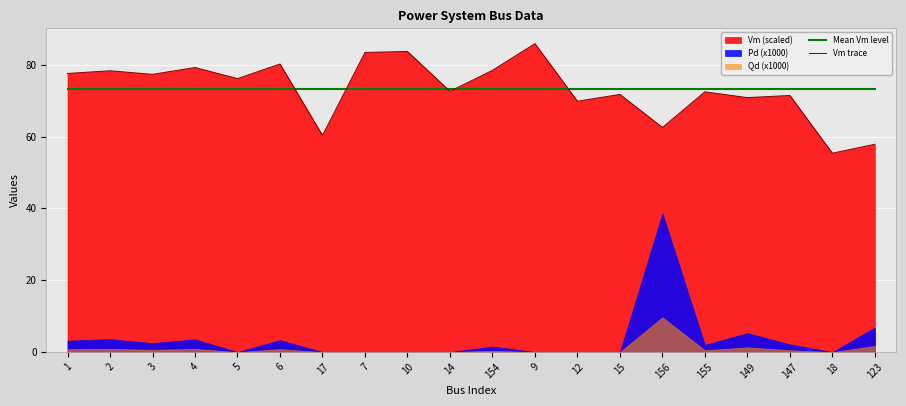

True or false: Vm trace and Mean Vm level cross at least once.

True